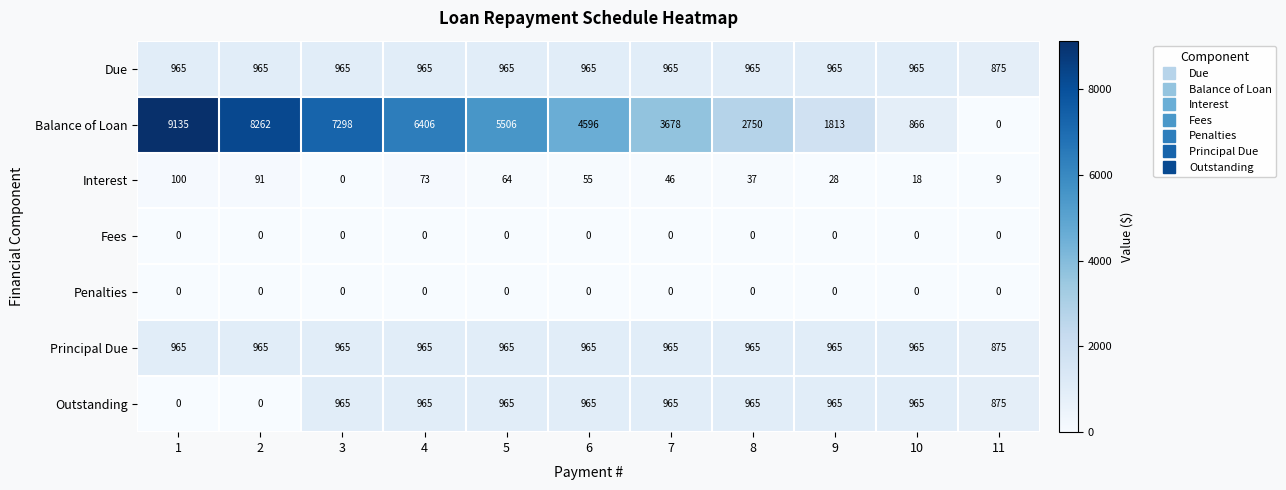

What is the spread (max minus min) of values at 6?

4596